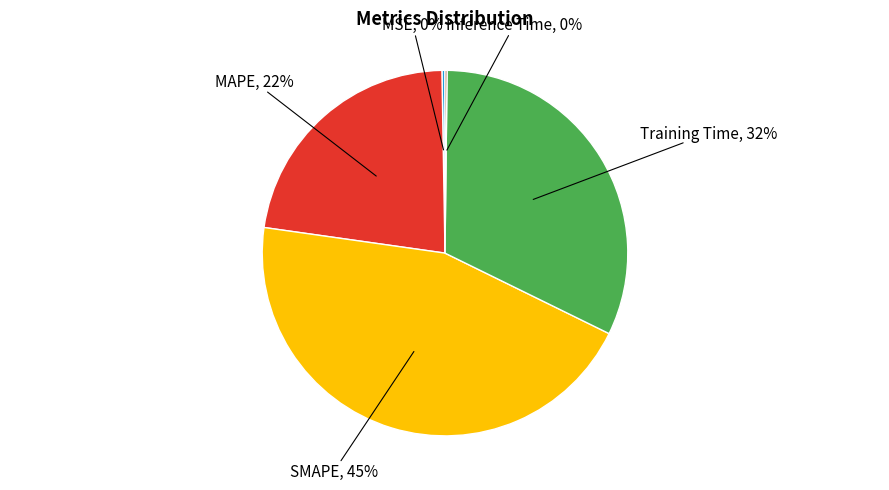

Is it true that Training Time is 32% of the pie?

True